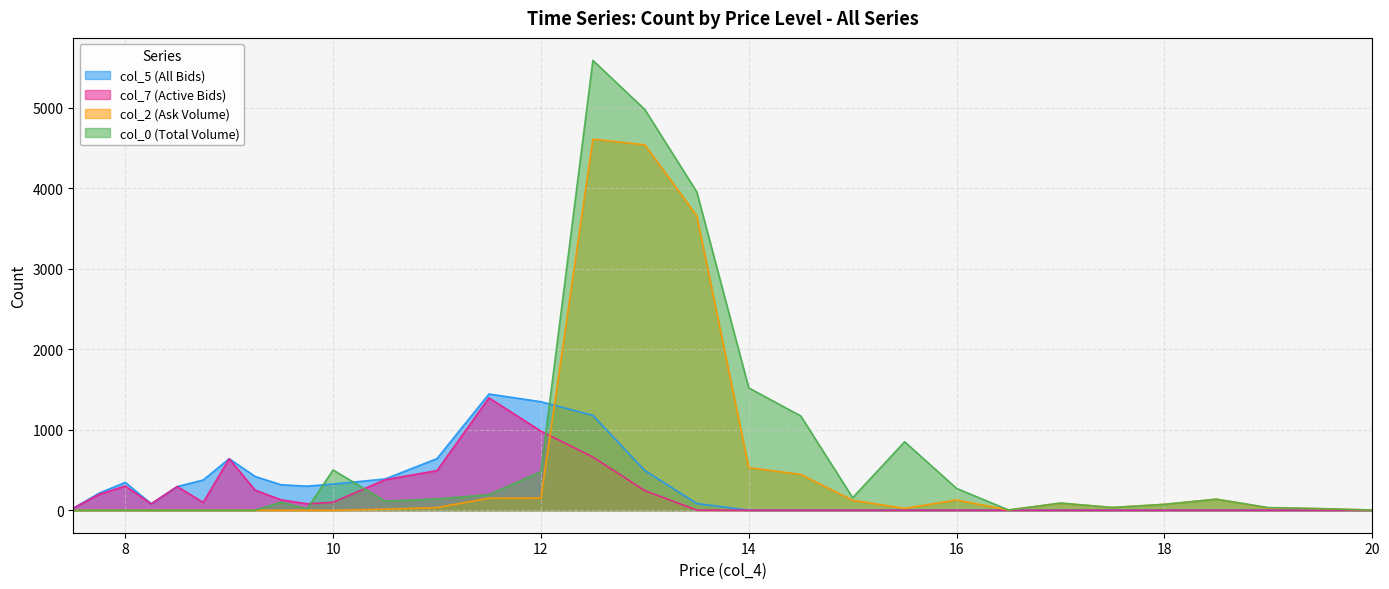

Which series has the largest total across all categories?

col_0 (Total Volume)